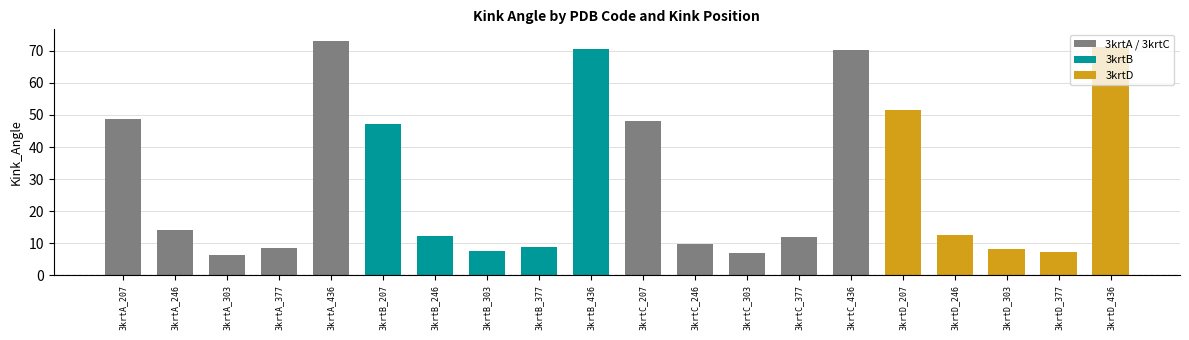

What position from the left is 3krtA_246?

2